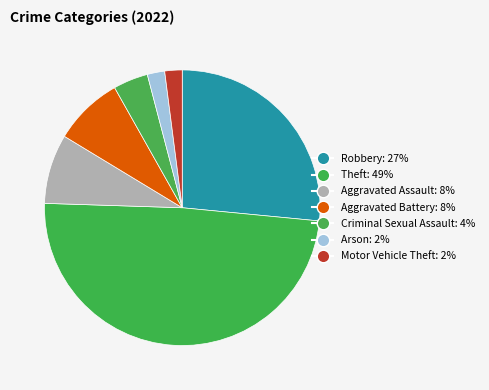

How many segments does this pie chart have?

7